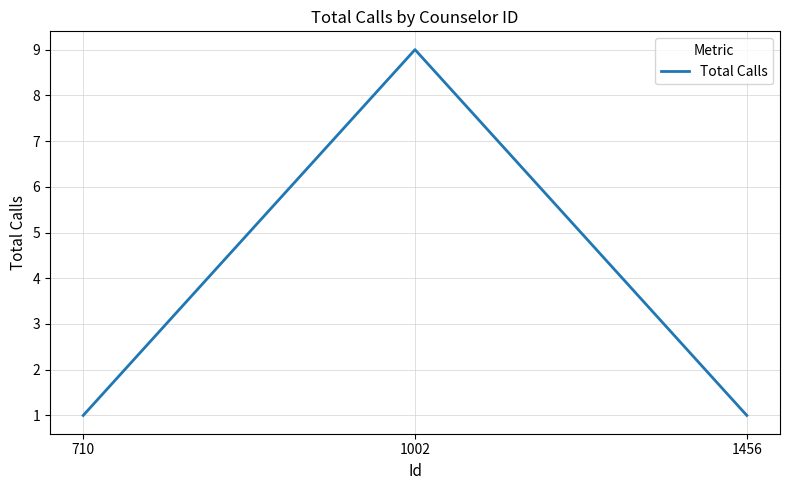

At which category does the chart reach its peak across all series?

1002